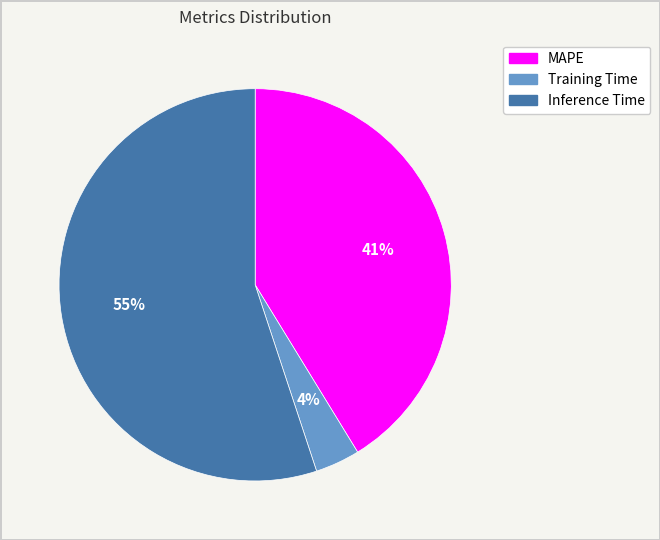

True or false: Training Time accounts for 4% of the total.

True